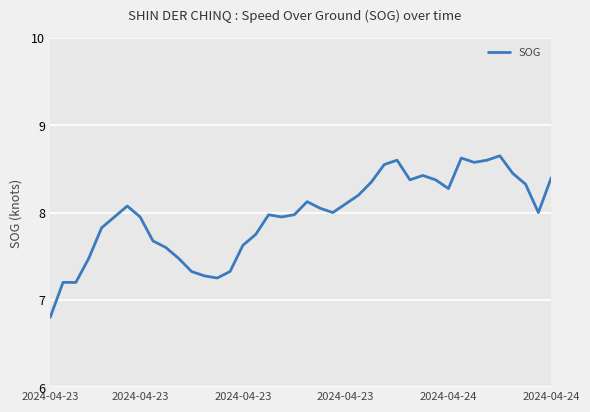

What is the smallest value displayed?

6.8